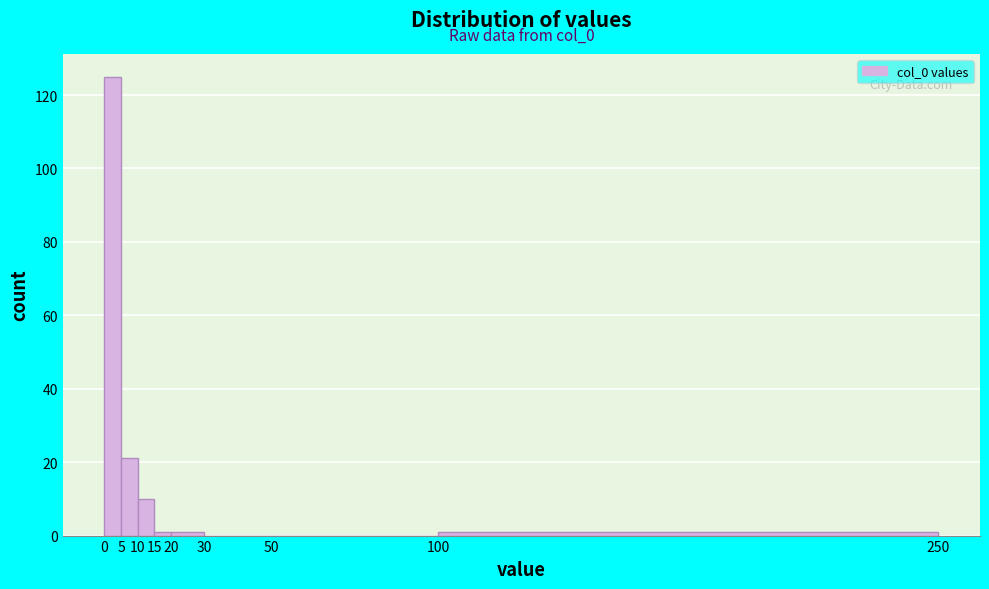

Which range on the x-axis has the tallest bar?

0 to 5